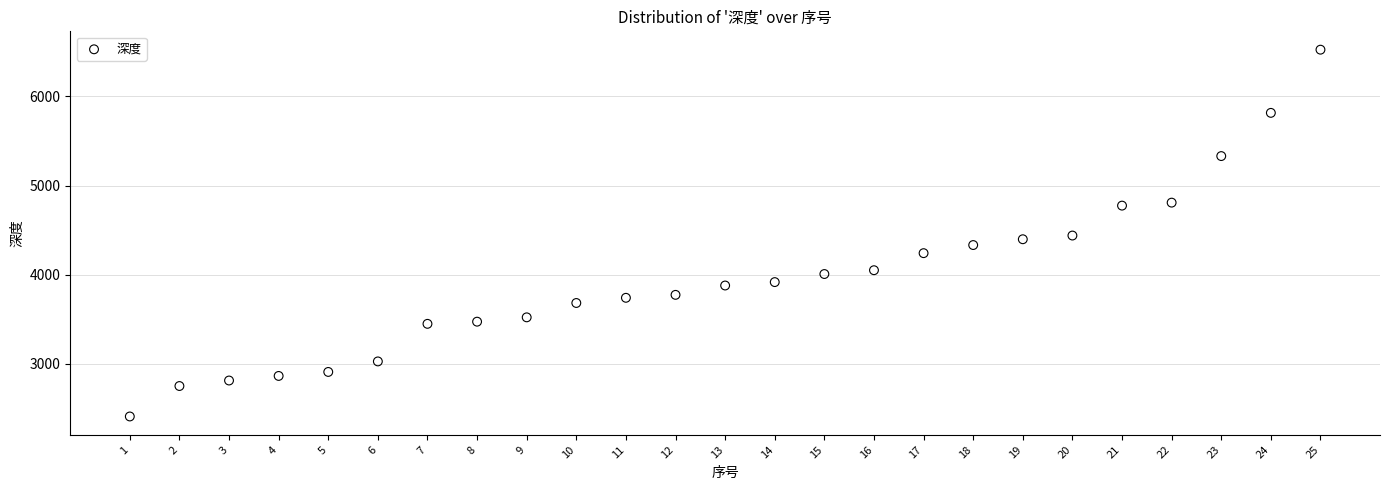

What is the range of X values (max minus min)?

24.0